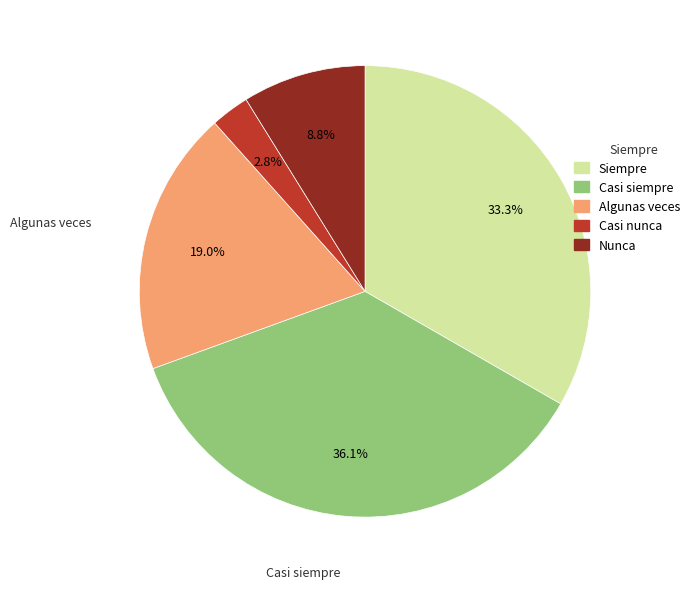

How many slices are in this pie chart?

5